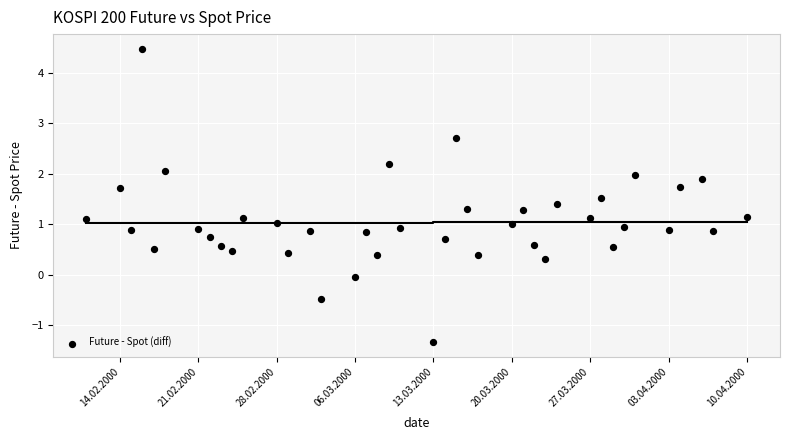

What is the range of Y values (max minus min)?

5.8